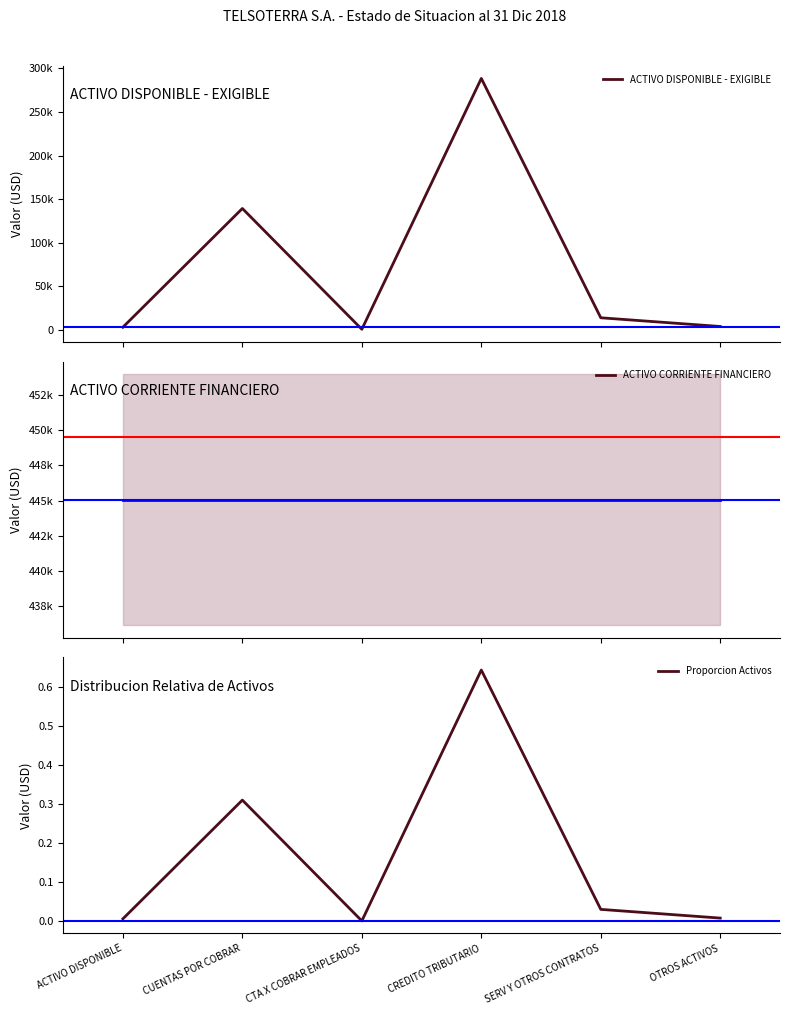

True or false: ACTIVO DISPONIBLE - EXIGIBLE and ACTIVO CORRIENTE FINANCIERO intersect in this chart.

False